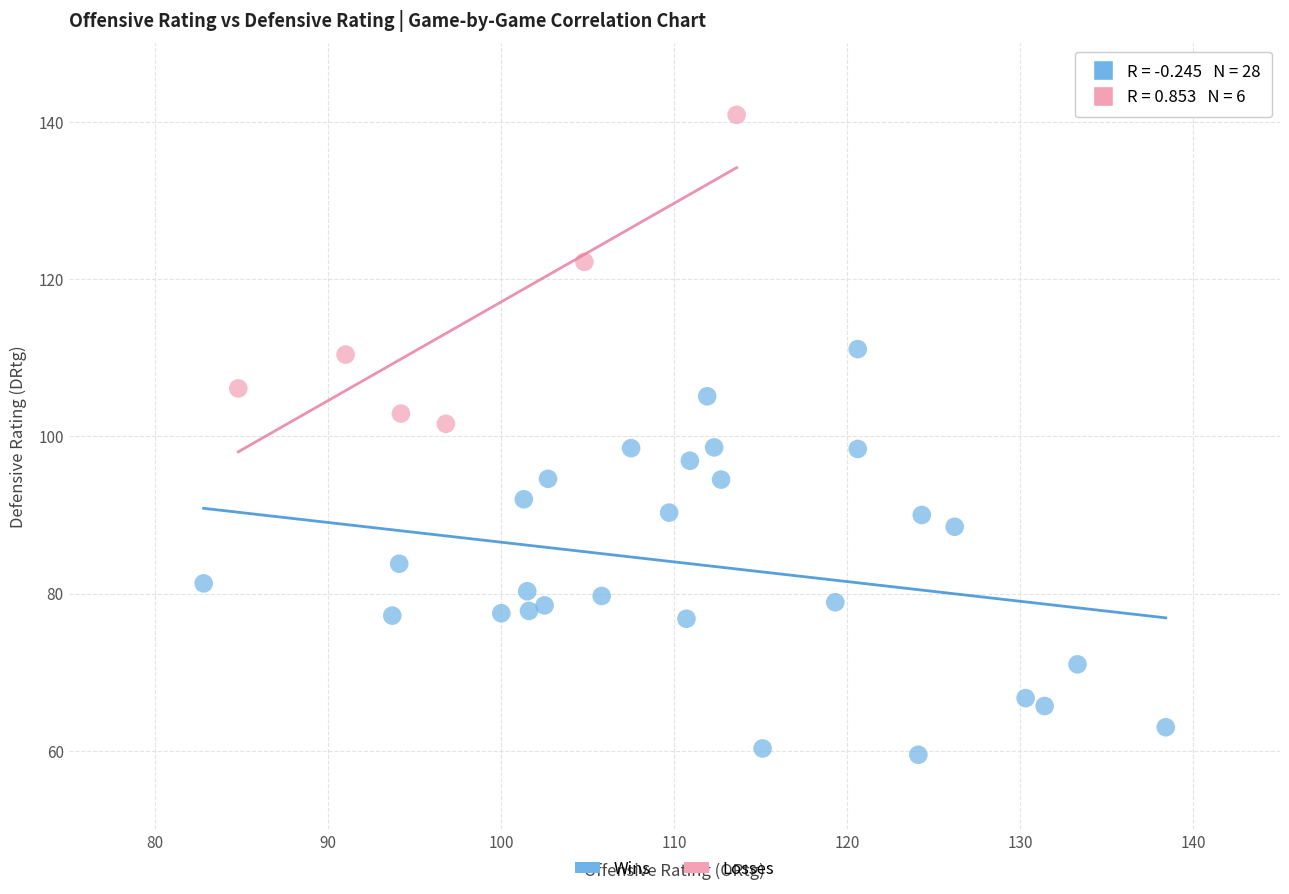

Which series has the widest spread of Y values?

Wins